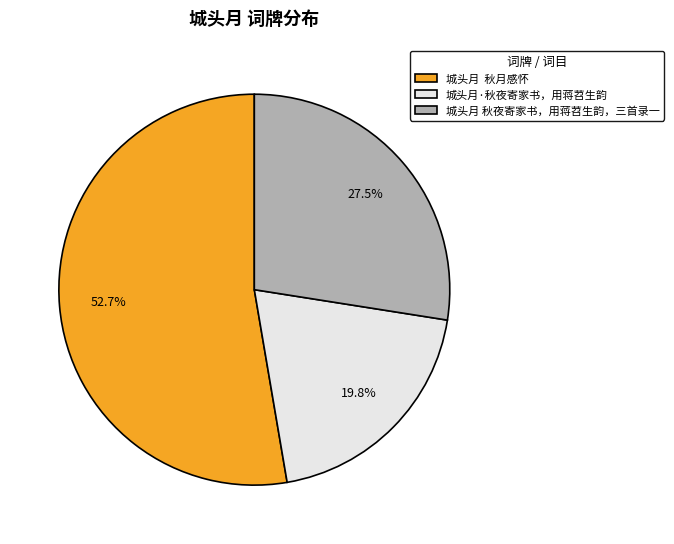

True or false: 城头月·秋夜寄家书，用蒋苕生韵 accounts for 9% of the total.

False